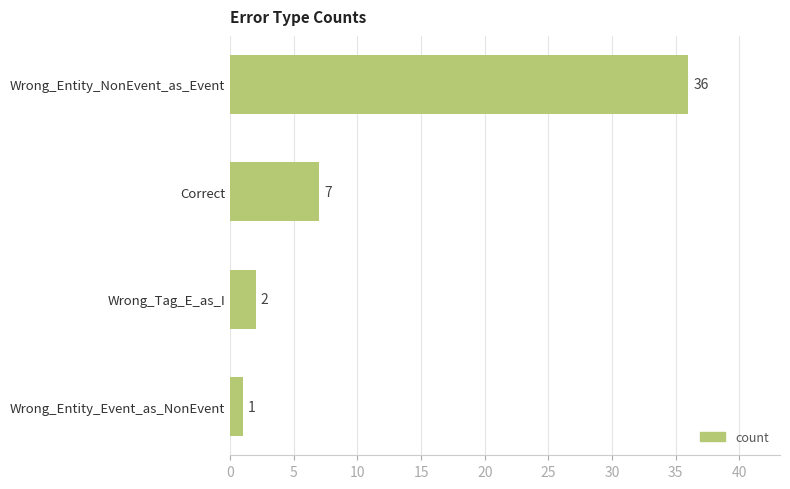

What is the ratio of the value at Wrong_Entity_NonEvent_as_Event to the value at Wrong_Entity_Event_as_NonEvent?

36.0